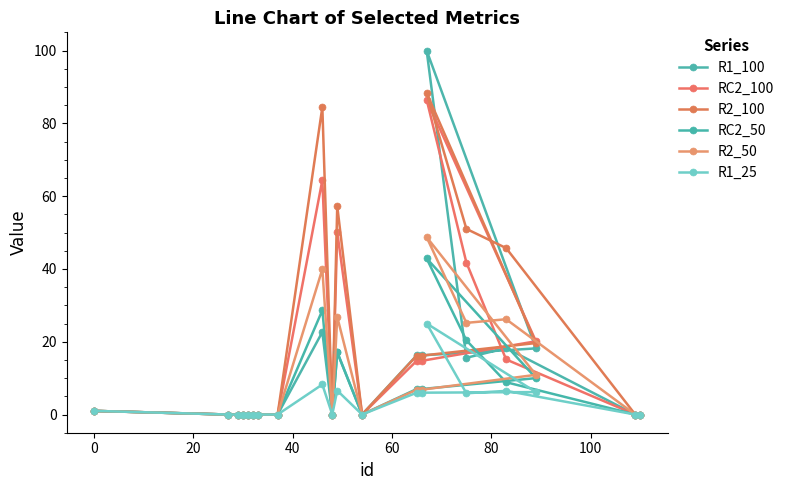

How many interior local peaks does the R2_50 series have?

4